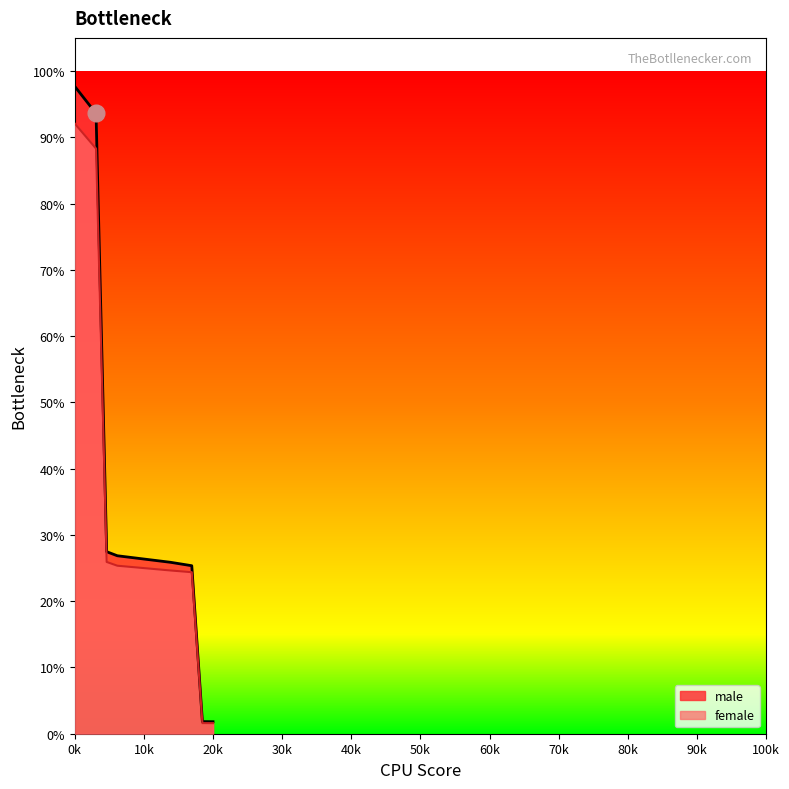

What are all the series names shown in the legend?

male, female